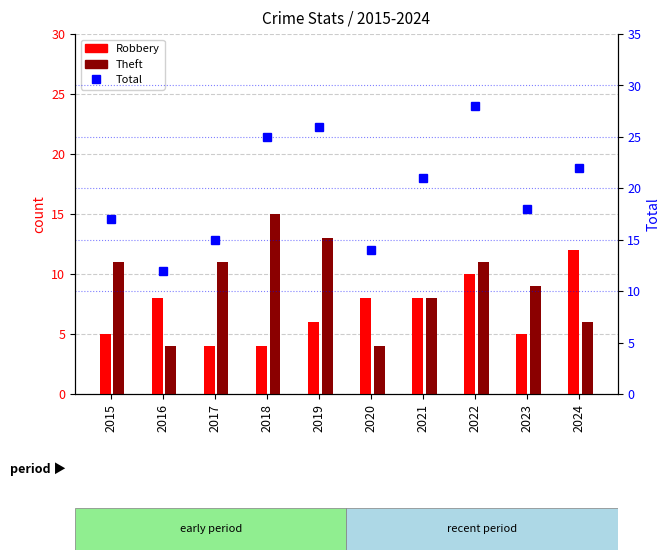

The value of Total at 2018 is 25. True or false?

True